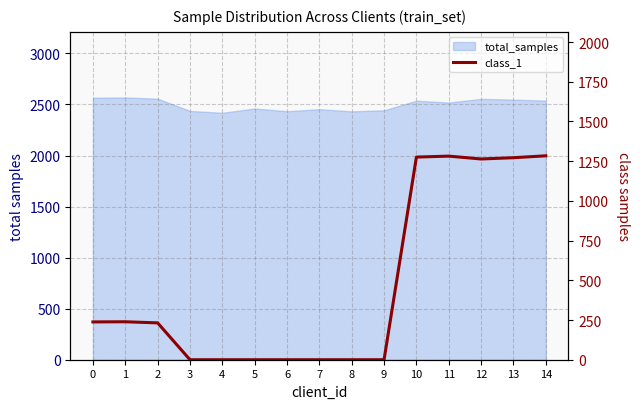

List the labels in order of value, smallest first.

3, 4, 5, 6, 7, 8, 9, 2, 0, 1, 12, 13, 10, 11, 14